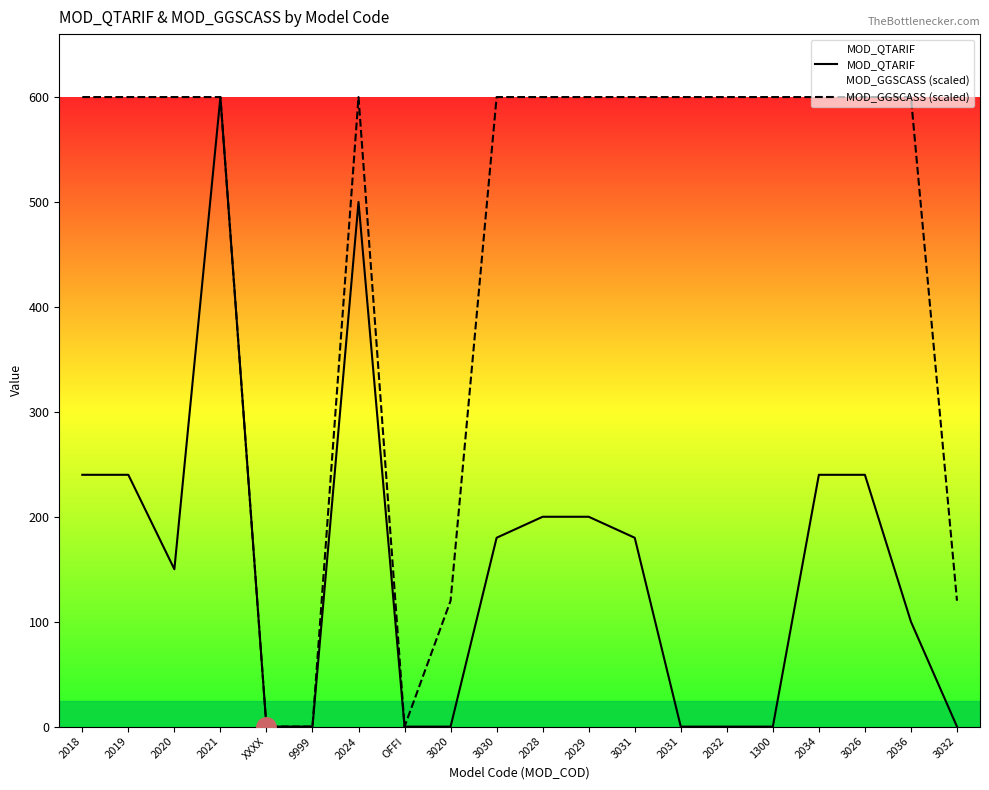

True or false: MOD_QTARIF and MOD_GGSCASS (scaled) intersect in this chart.

False